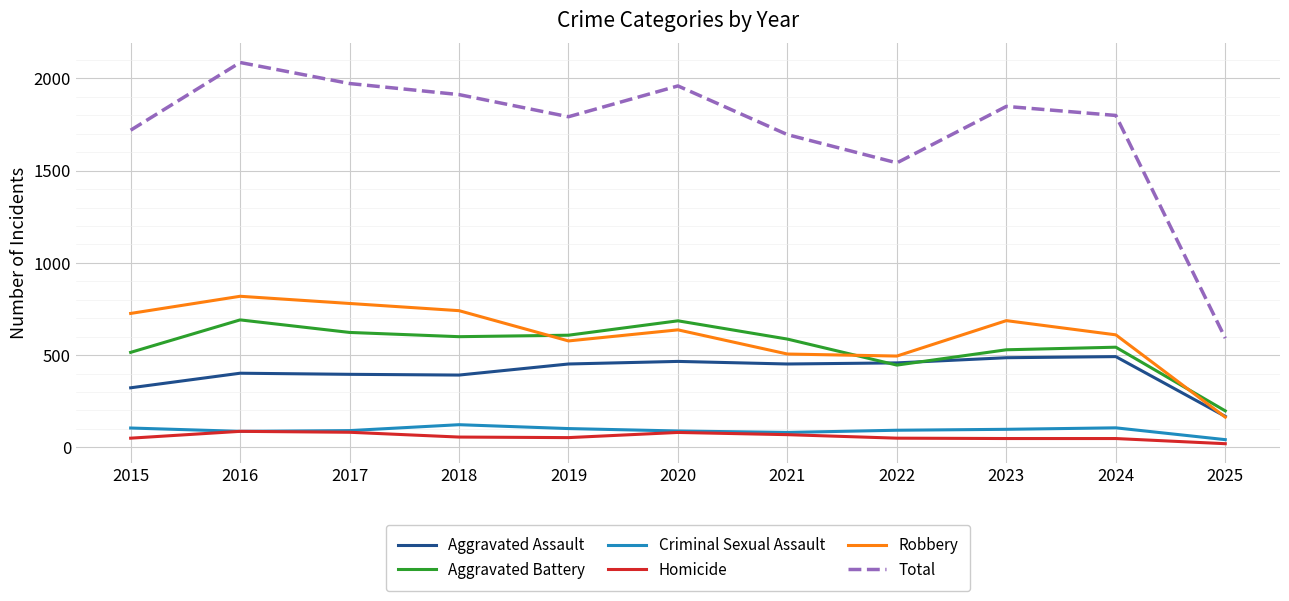

What is the greatest value displayed?

2086